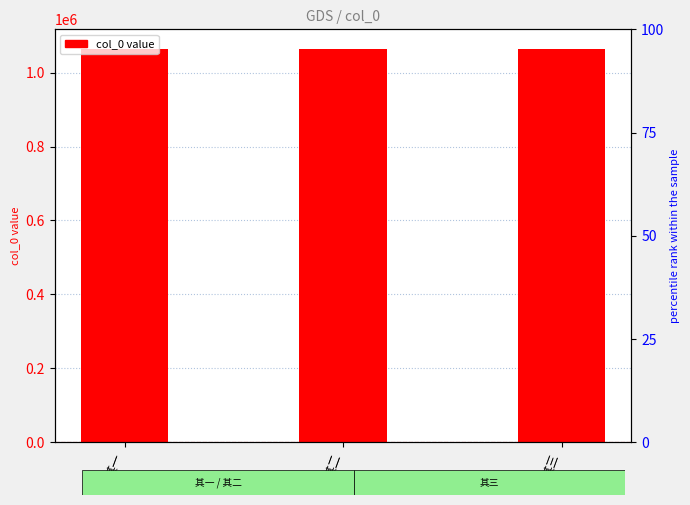

At which label does the data first exceed 1063694?

其三